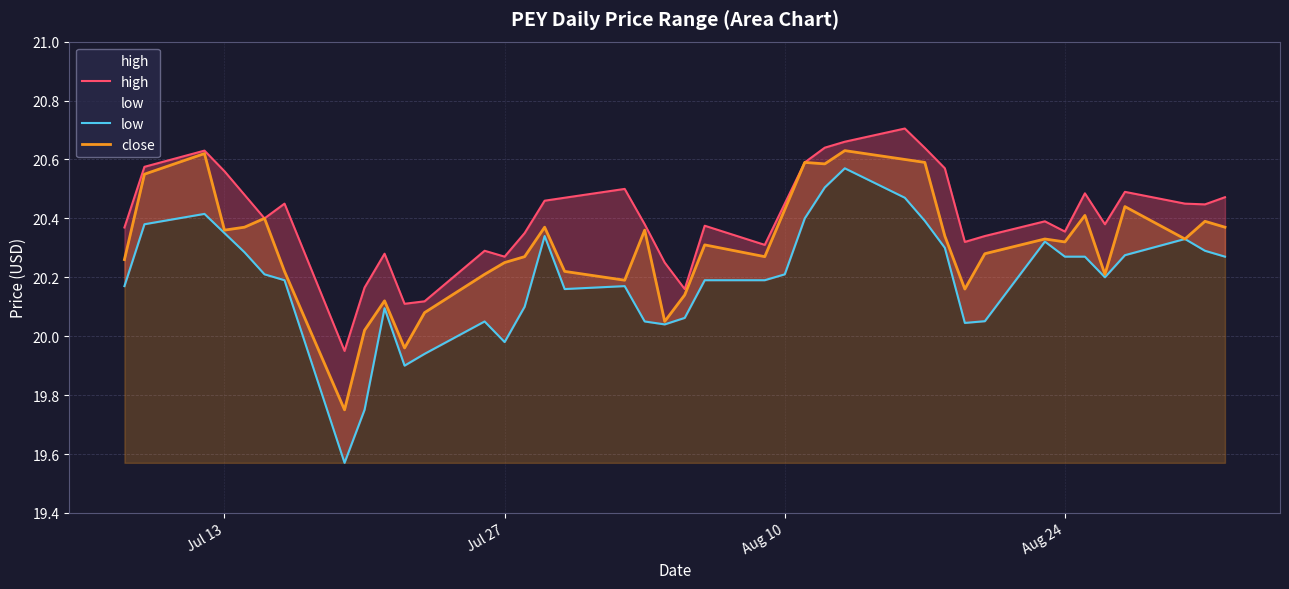

What is the difference between the maximum and second lowest values in the close series?

0.7